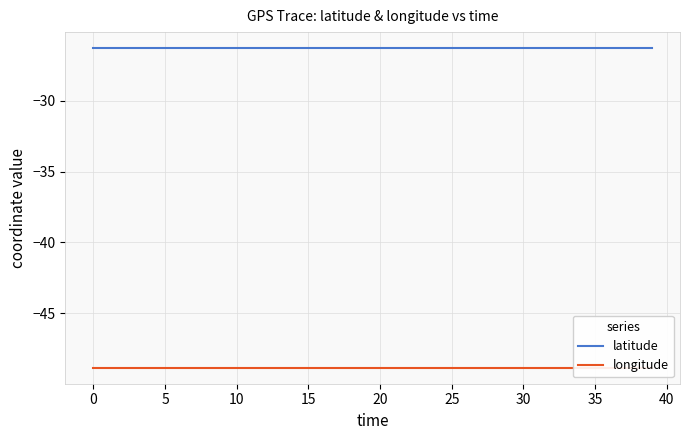

What is the minimum value shown in the chart?

-48.8